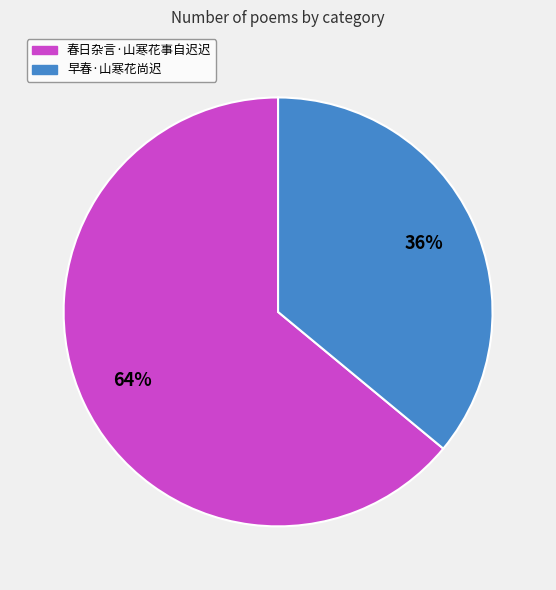

Approximately how many times larger is the value at 春日杂言·山寒花事自迟迟 compared to 早春·山寒花尚迟?

1.8